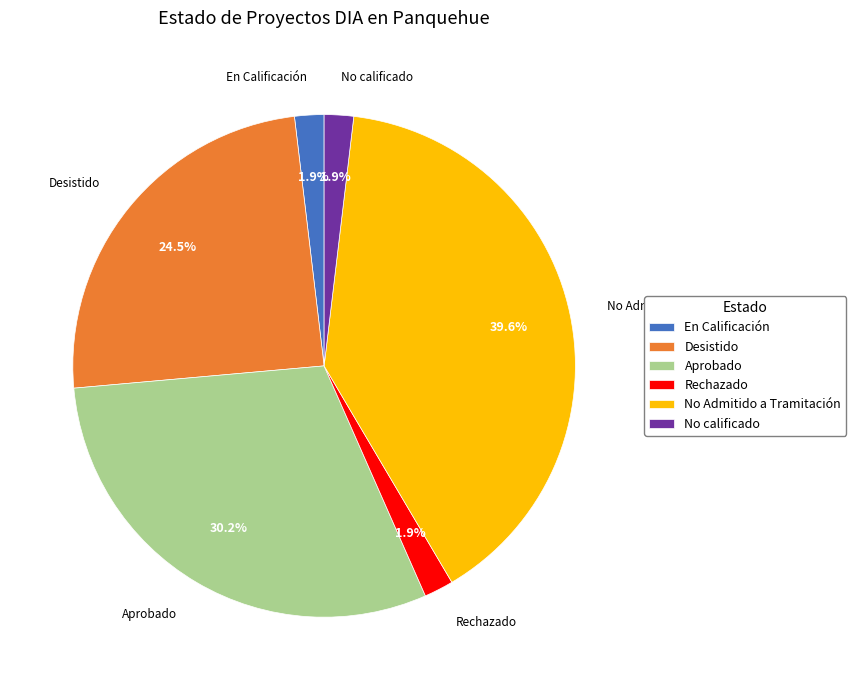

What is the ratio of the value at En Calificación to the value at No calificado?

1.0